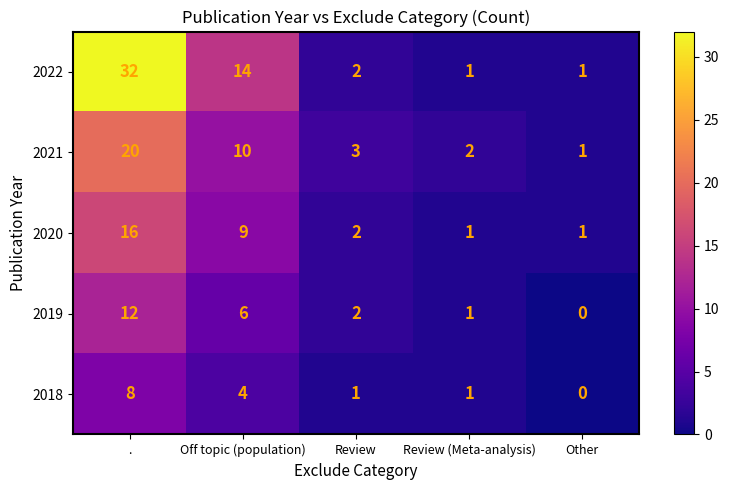

What is the total value across all series at Off topic (population)?

43